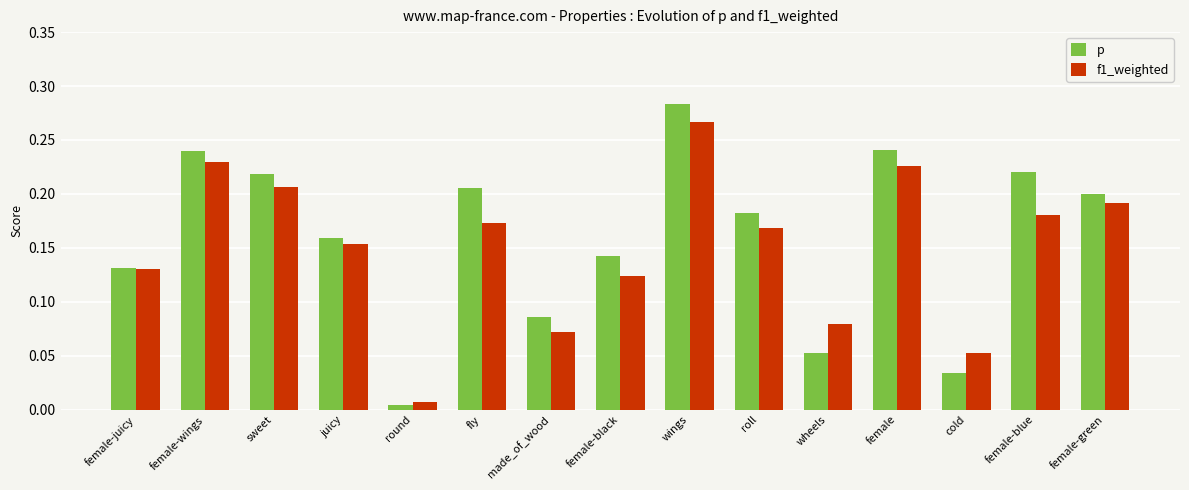

What are all the series names shown in the legend?

p, f1_weighted